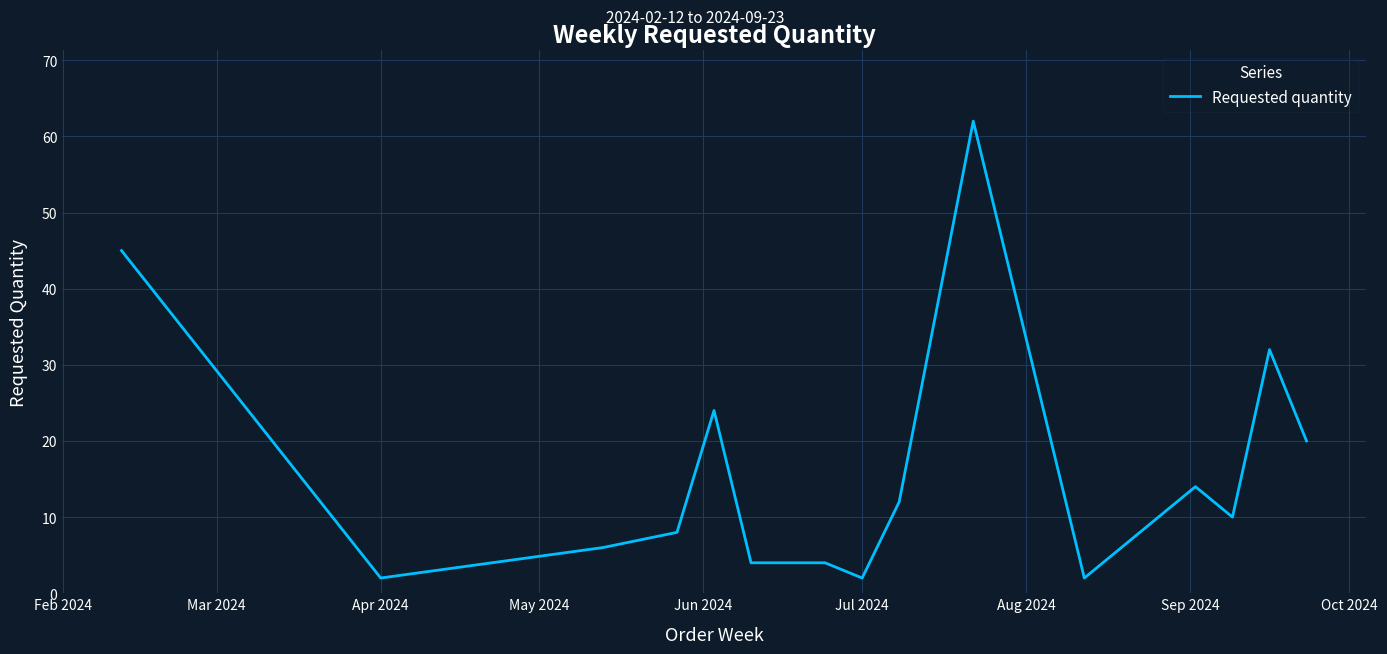

What is the greatest value displayed?

62